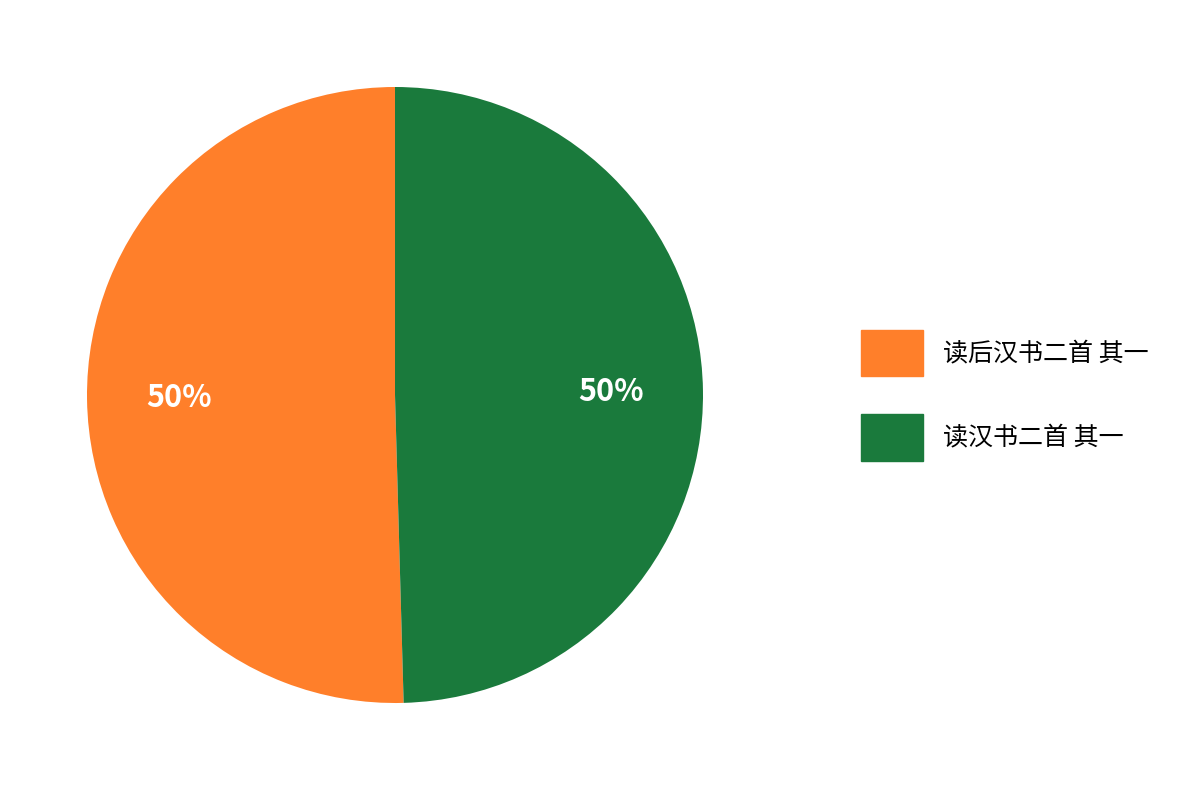

To the nearest percent, what percentage of the pie is 读后汉书二首 其一?

50%